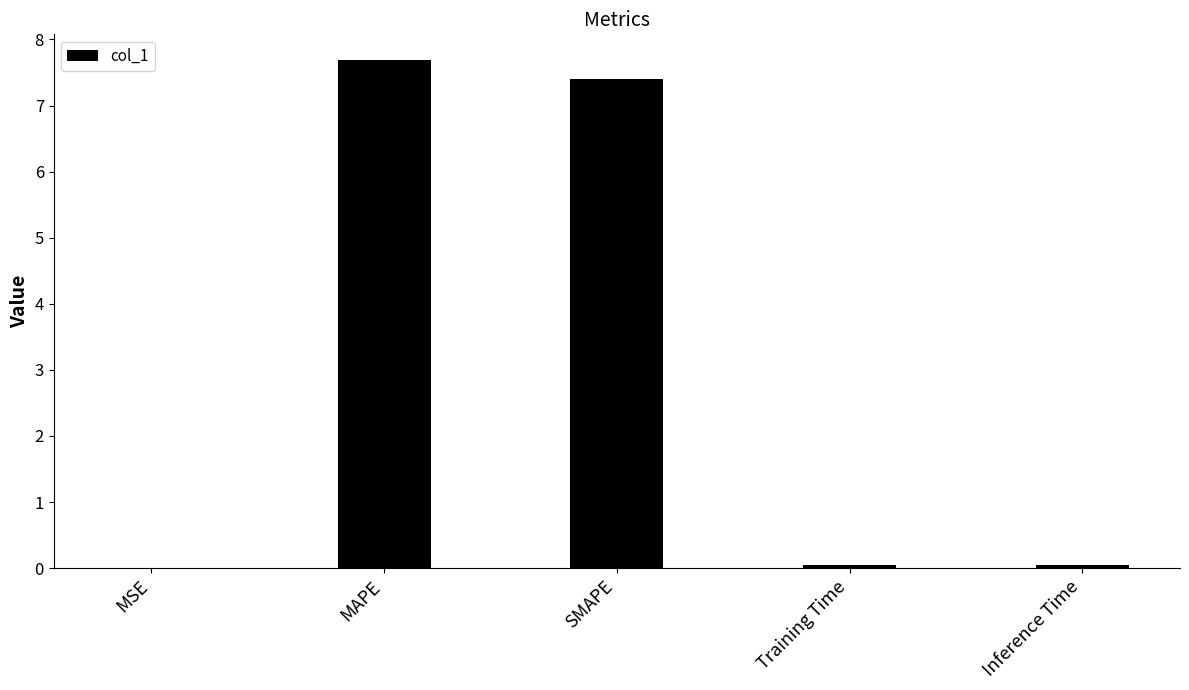

Are the bars horizontal?

No